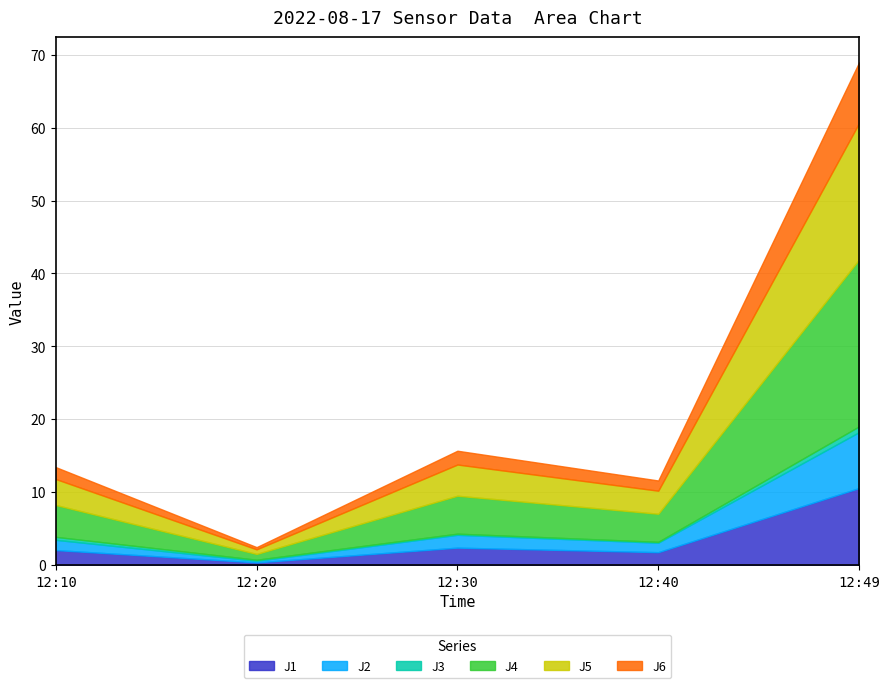

At which label does J6 reach its minimum?

2022-08-17 12:20:00